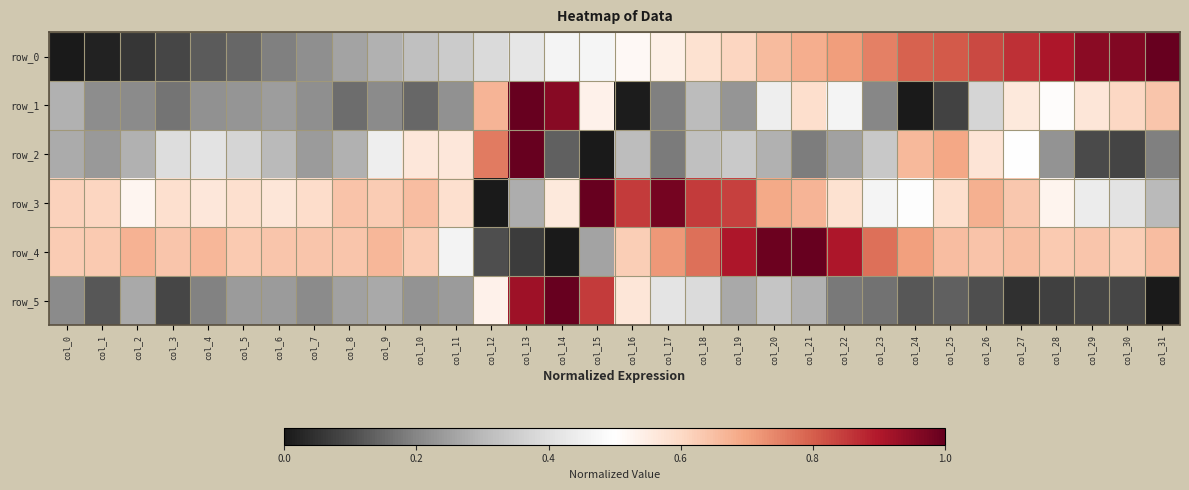

What value does the row_0 series have at col_8?

0.3